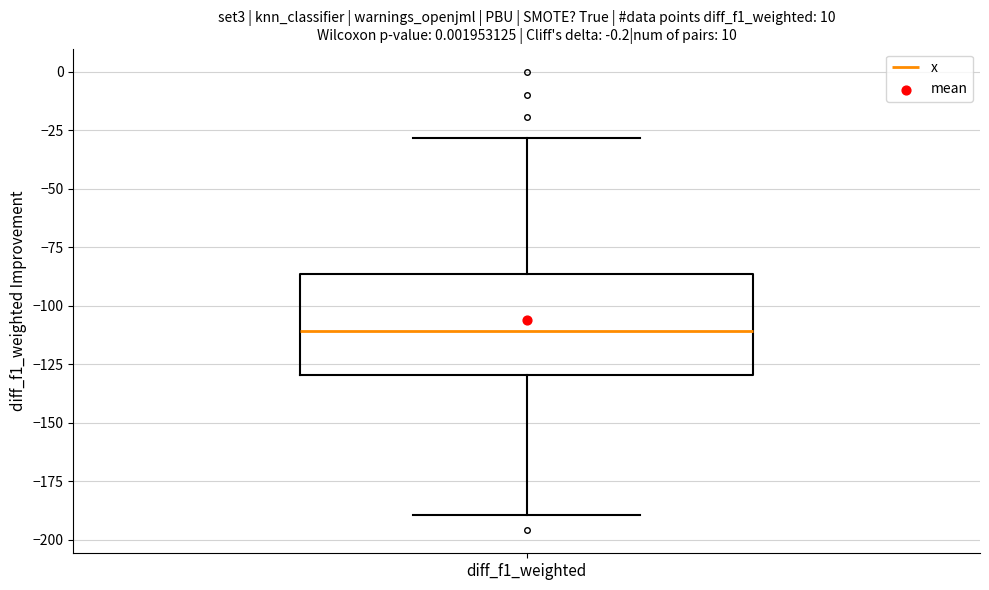

Read this box plot against the y-axis: the position of the median line, the range covered by the box, and the ends of both whiskers. The values are not printed on the chart, so give them approximately, as read against the axis.

median -110, box -130 to -85, whiskers -190 to -30